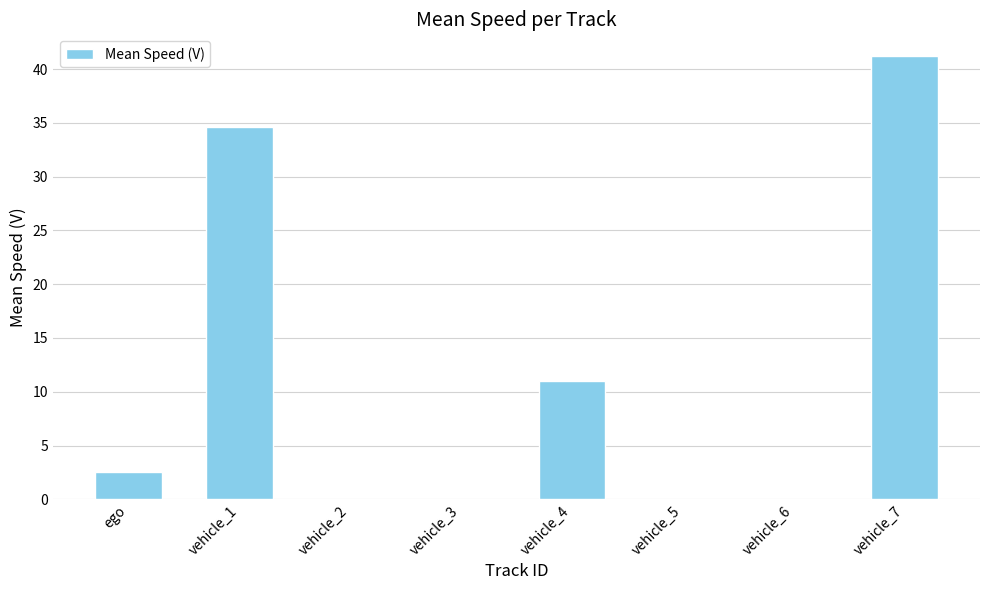

How many series are shown in this chart?

1